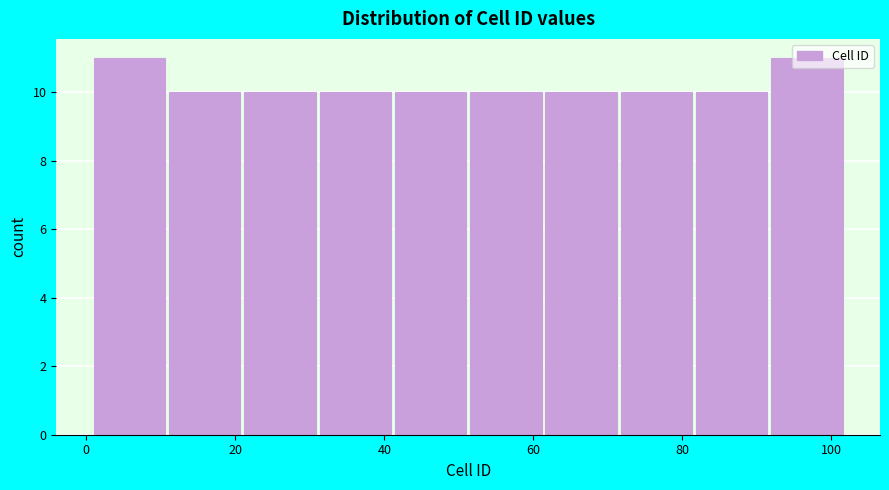

Reading left to right, list every bar in this chart as the range it spans on the x-axis followed by its height. Neither the bar edges nor the heights are printed on the chart, so give them approximately, as read against the axes.

2 to 12: 11
12 to 22: 10
22 to 32: 10
32 to 42: 10
42 to 52: 10
52 to 62: 10
62 to 72: 10
72 to 82: 10
82 to 92: 10
92 to 102: 11